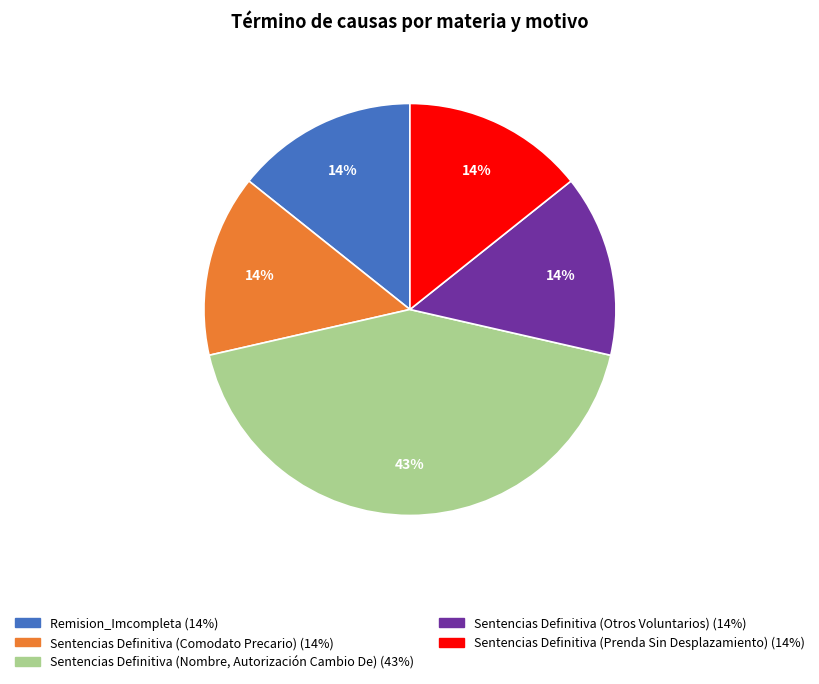

What is the ratio of the value at Sentencias Definitiva (Prenda Sin Desplazamiento) to the value at Sentencias Definitiva (Otros Voluntarios)?

1.0